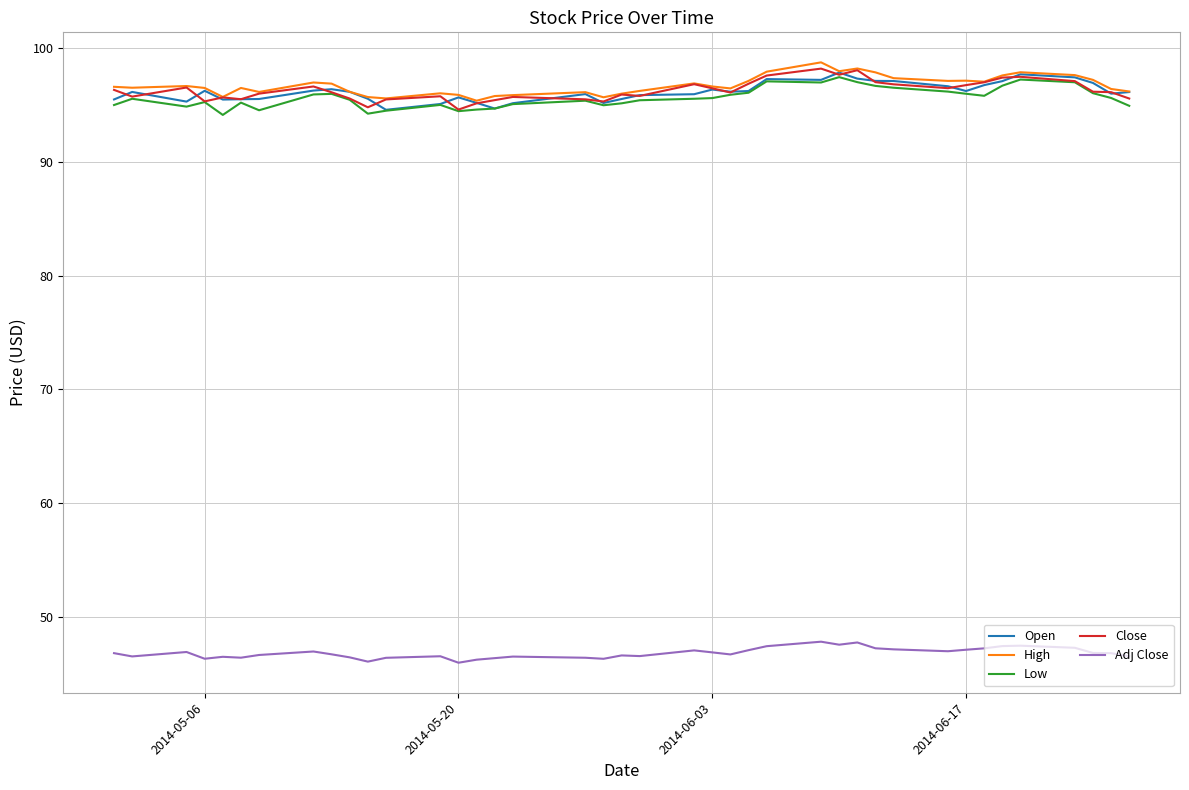

What is the highest value of the Close series?

98.2